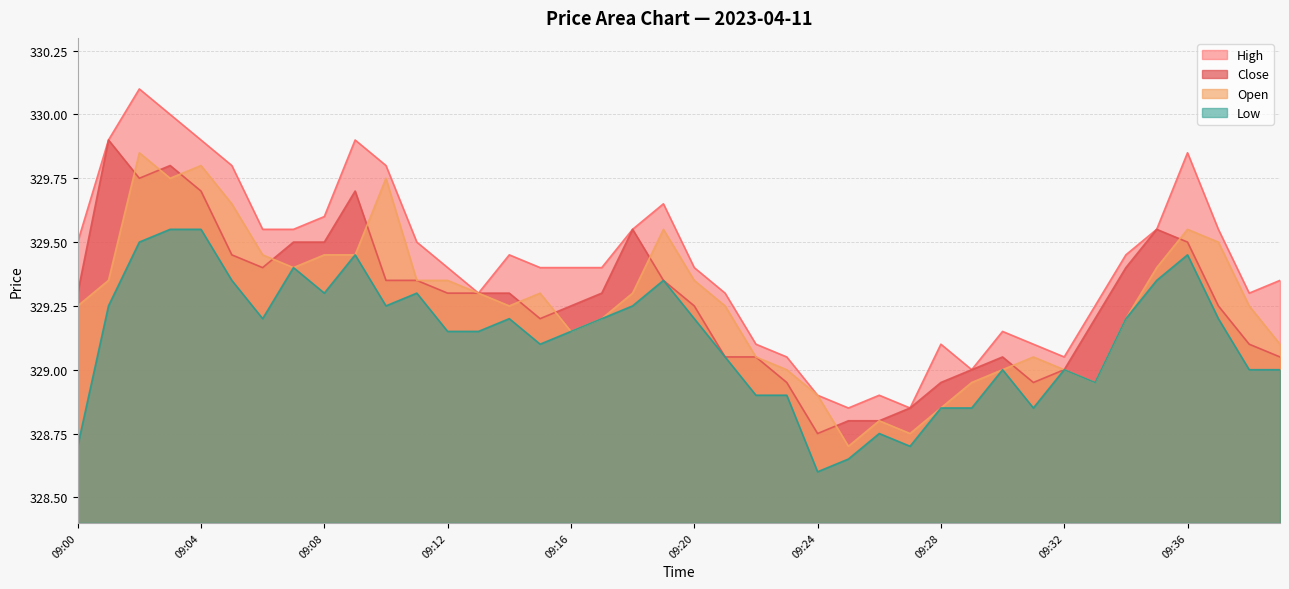

In open, how many points are higher than both neighbors (excluding endpoints)?

8